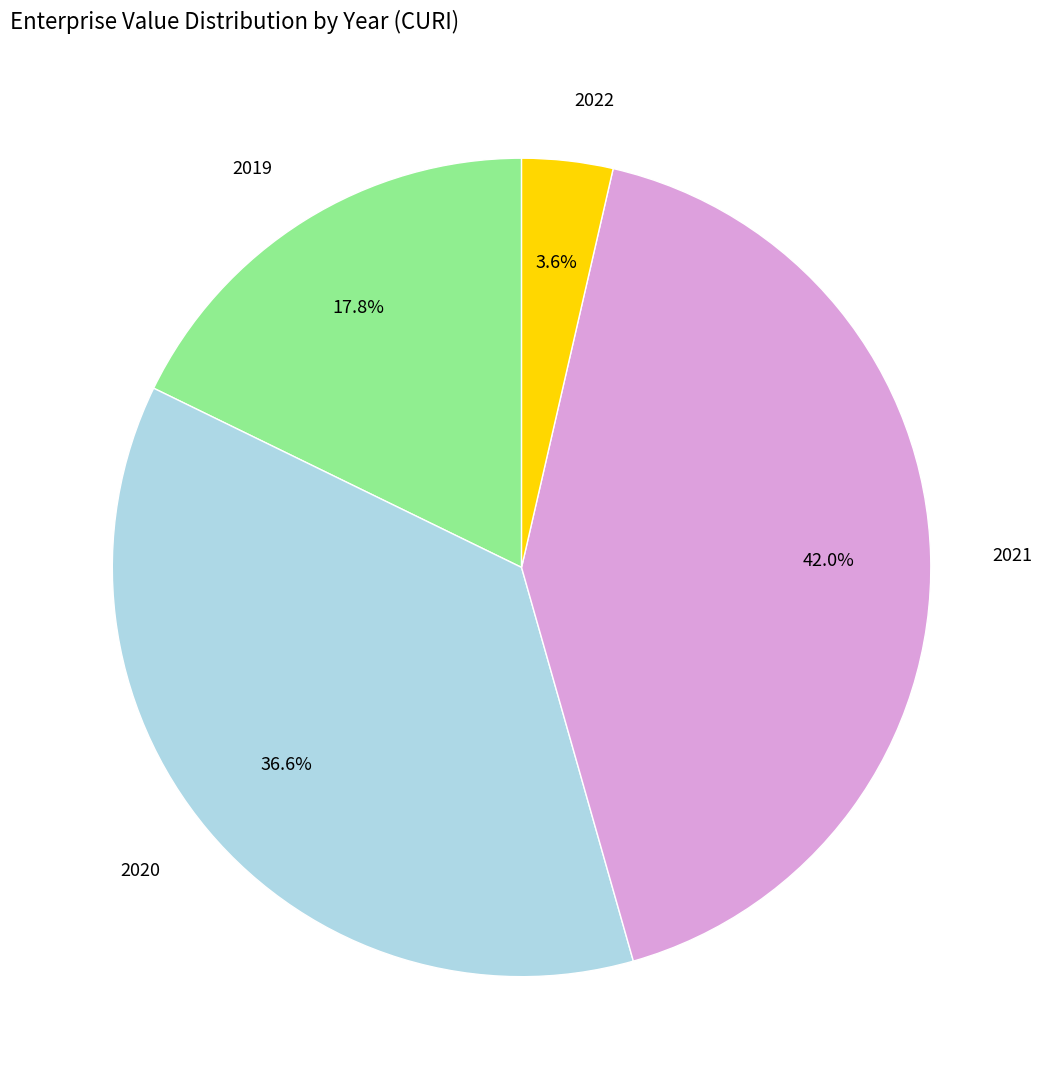

Does any single category account for the majority?

No